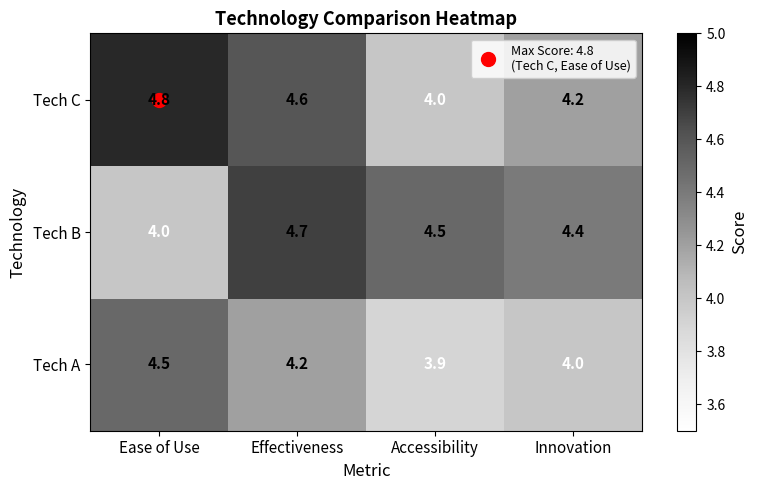

What is the average value of the Tech A series?

4.2